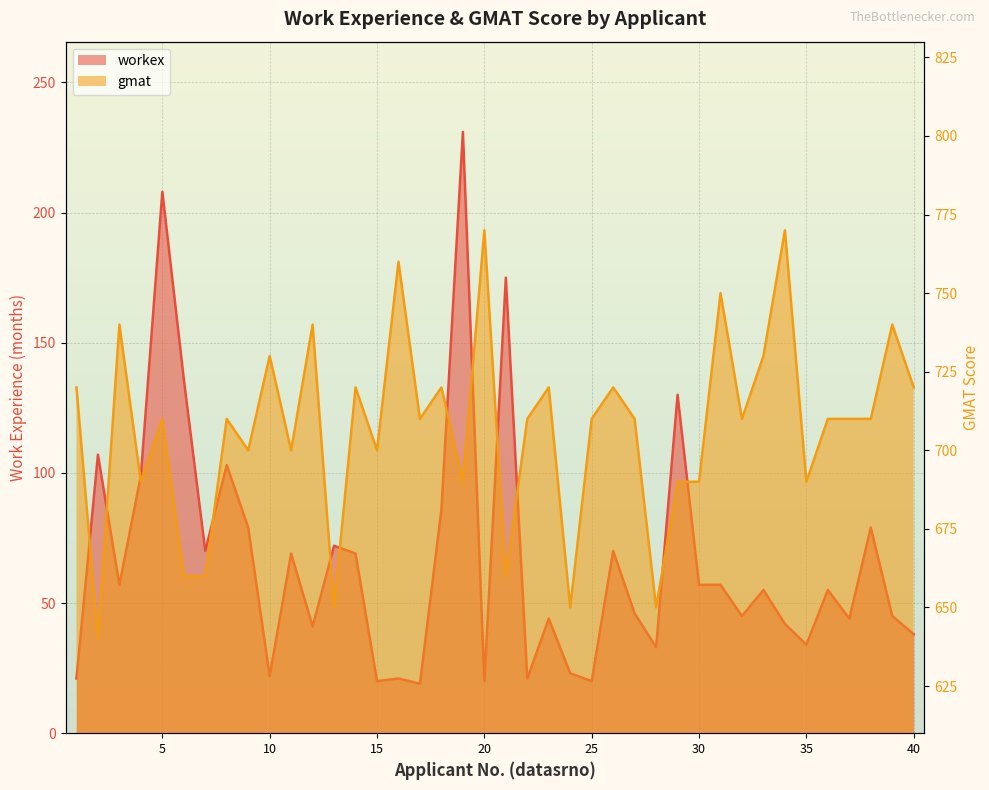

List the series in order of their peak value, lowest first.

workex, gmat